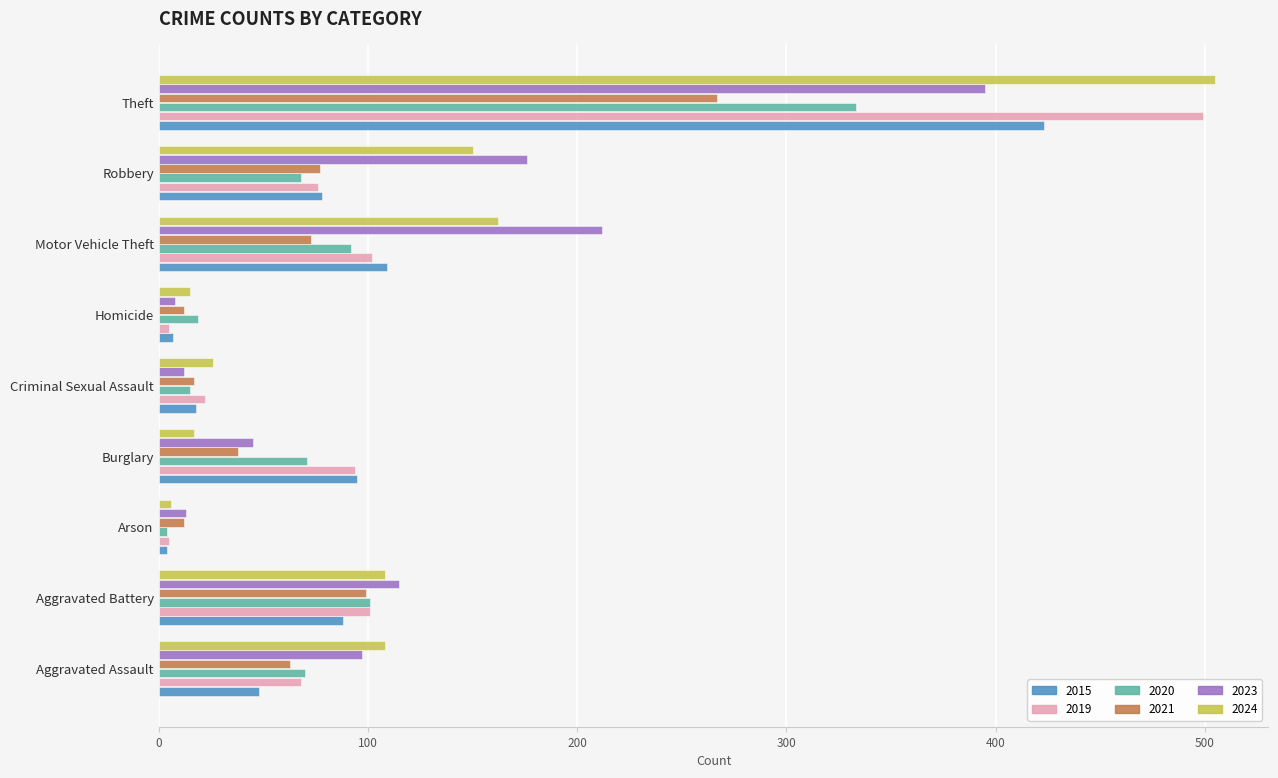

List the series in order of their peak value, lowest first.

2021, 2020, 2023, 2015, 2019, 2024